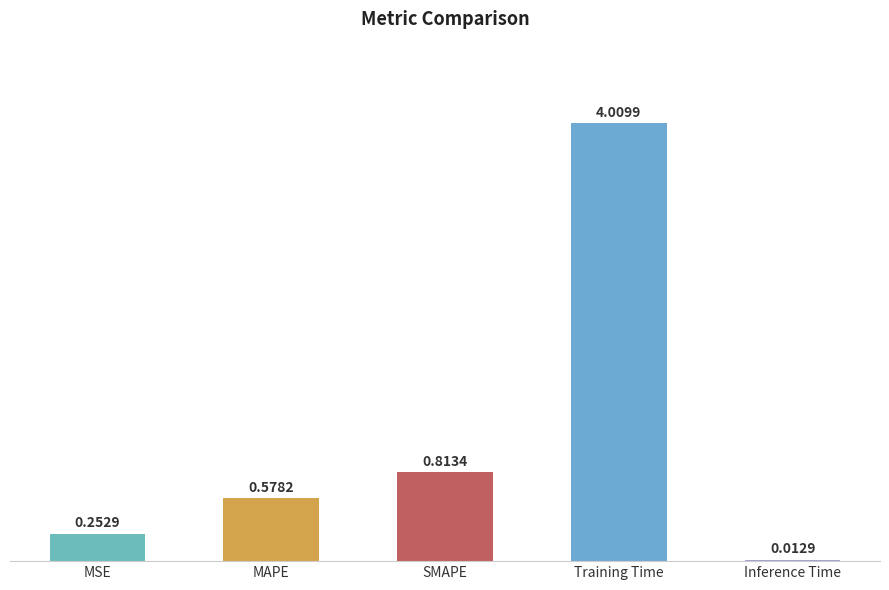

What is the change in value from MSE to Training Time?

+3.8